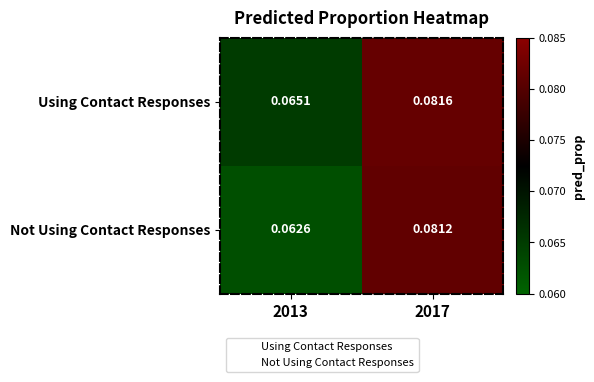

Which series has the largest total across all categories?

Using Contact Responses